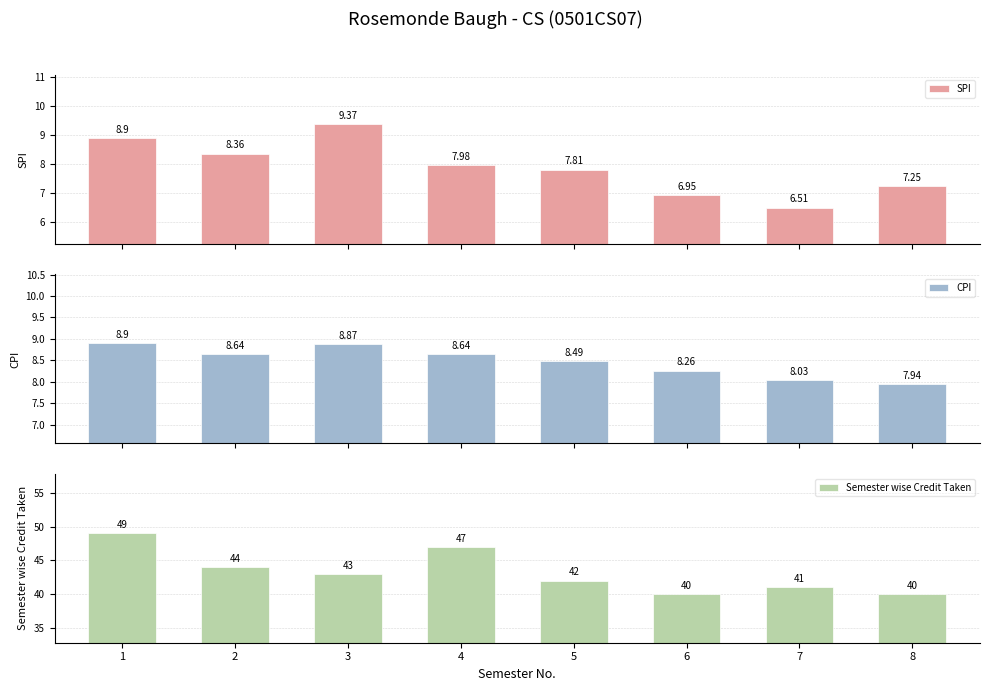

What is the value of the Semester wise Credit Taken bar at the 8th from the left?

40